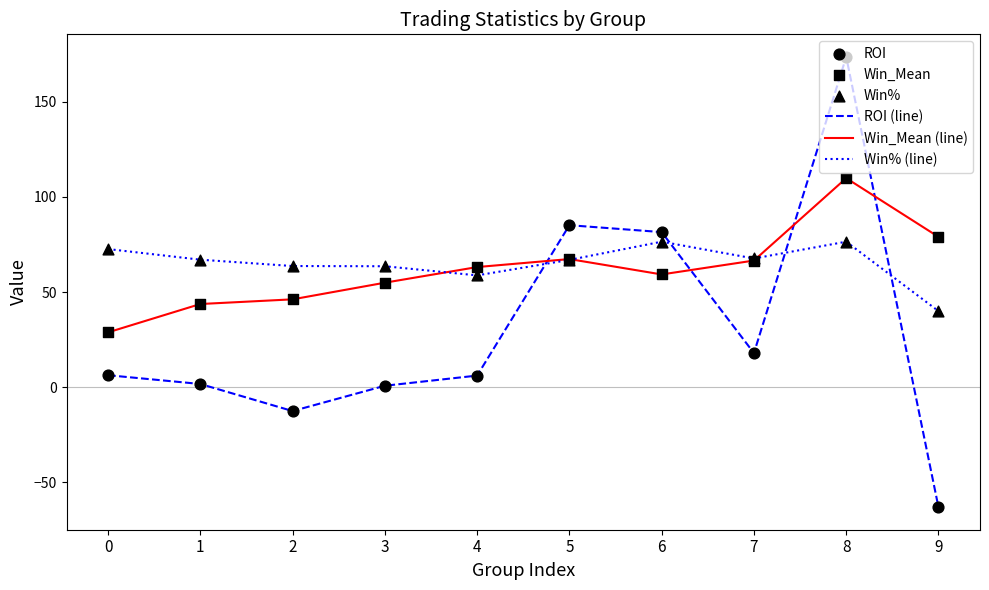

Which series has the largest range (max minus min)?

ROI (line)